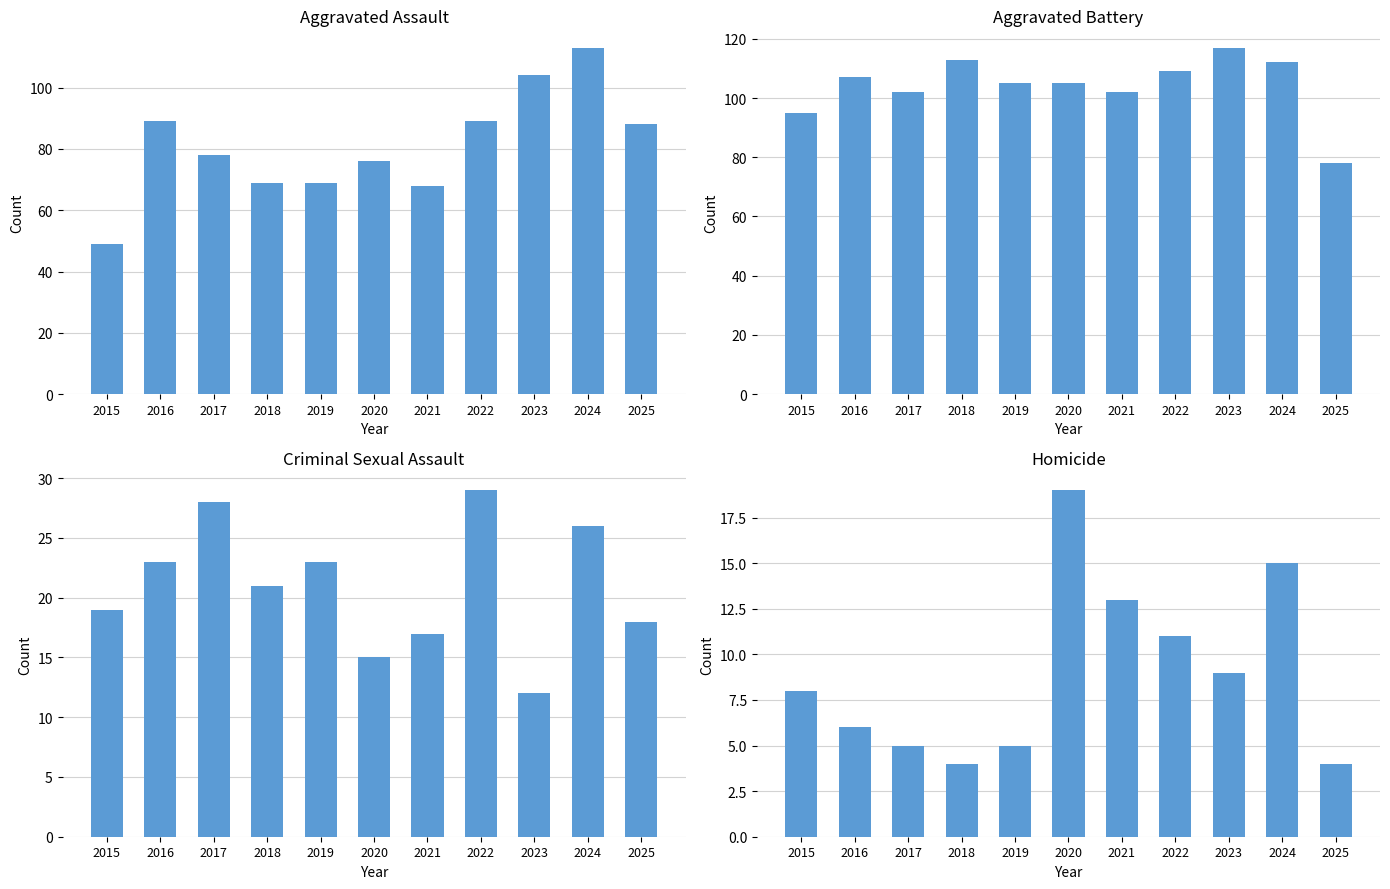

Where does the Aggravated Battery series first go above 105?

2016